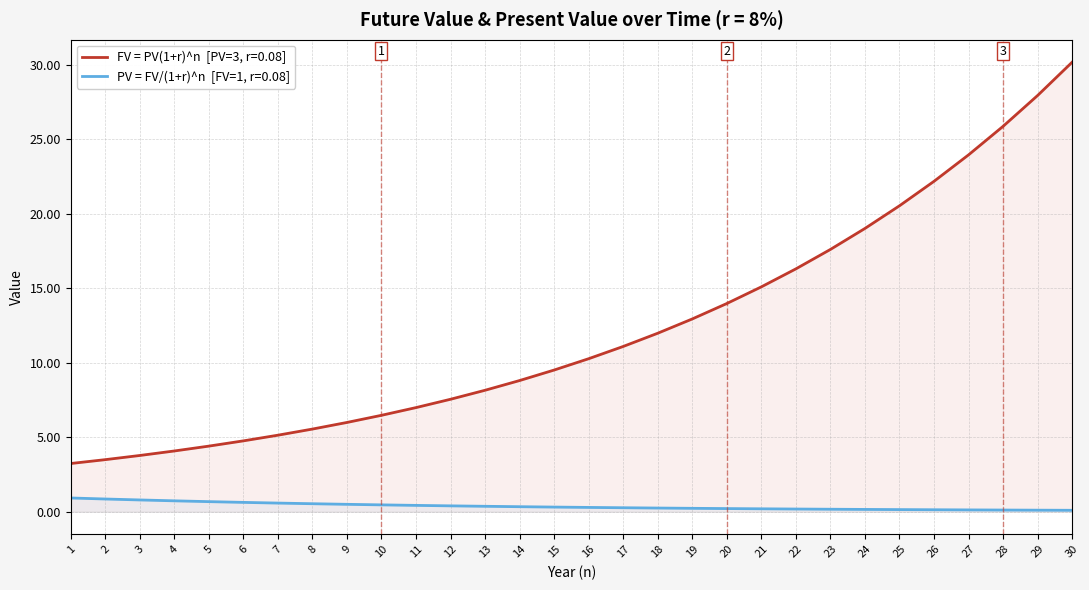

At which label does FV = PV(1+r)^n  [PV=3, r=0.08] first exceed 10?

16